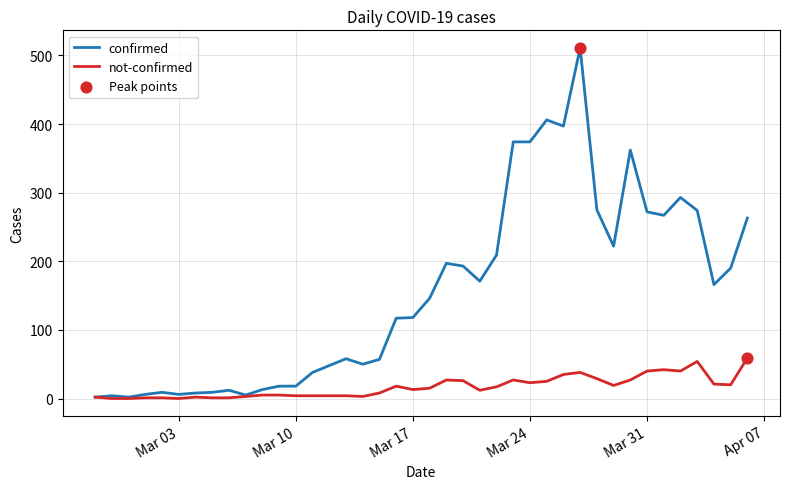

Which series has the largest total across all categories?

confirmed